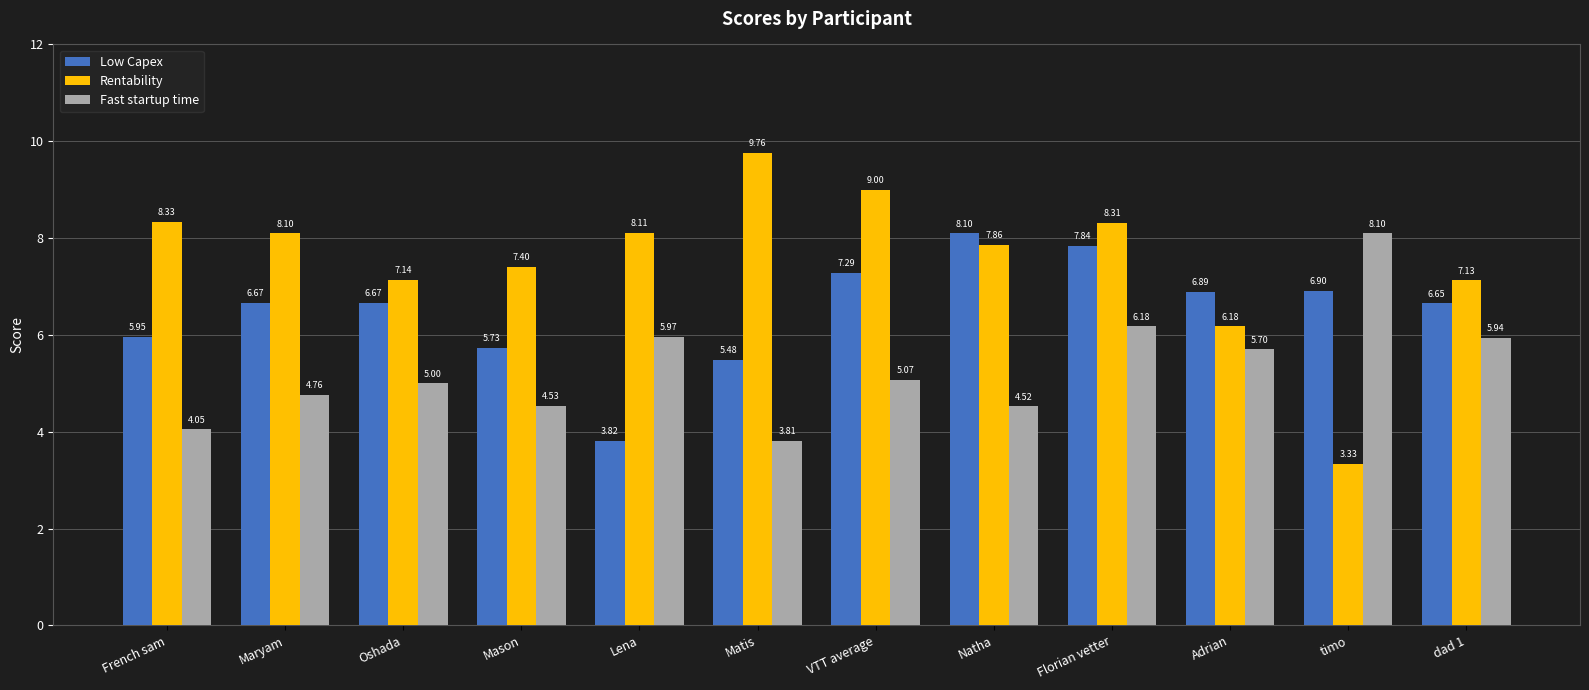

The Low Capex series shows 6.9 at timo. True or false?

True